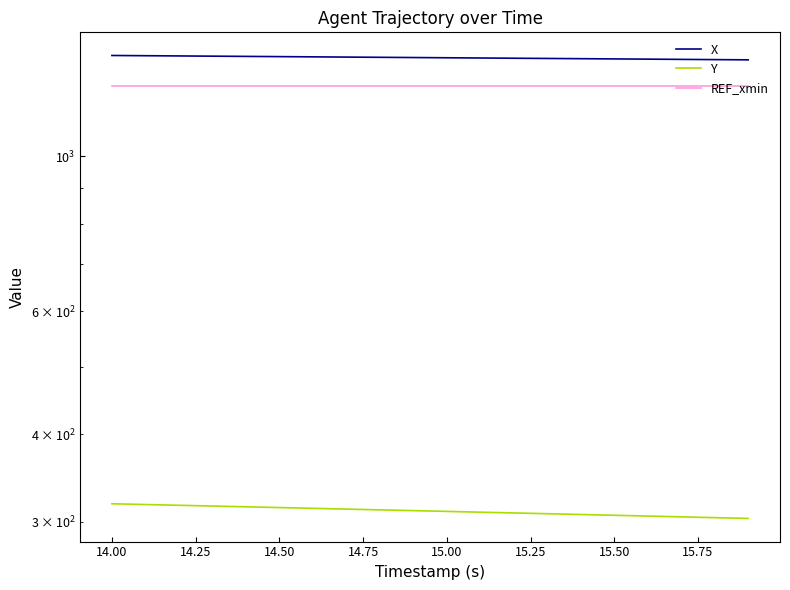

How many data points in Y are less than 311?

10